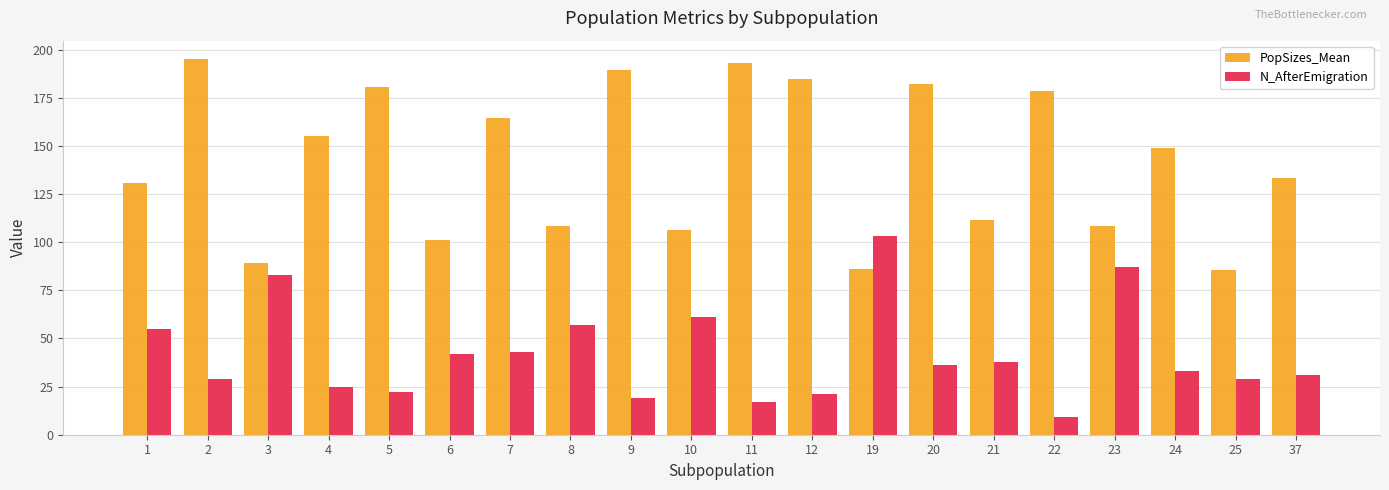

Count the number of categories in the chart.

20